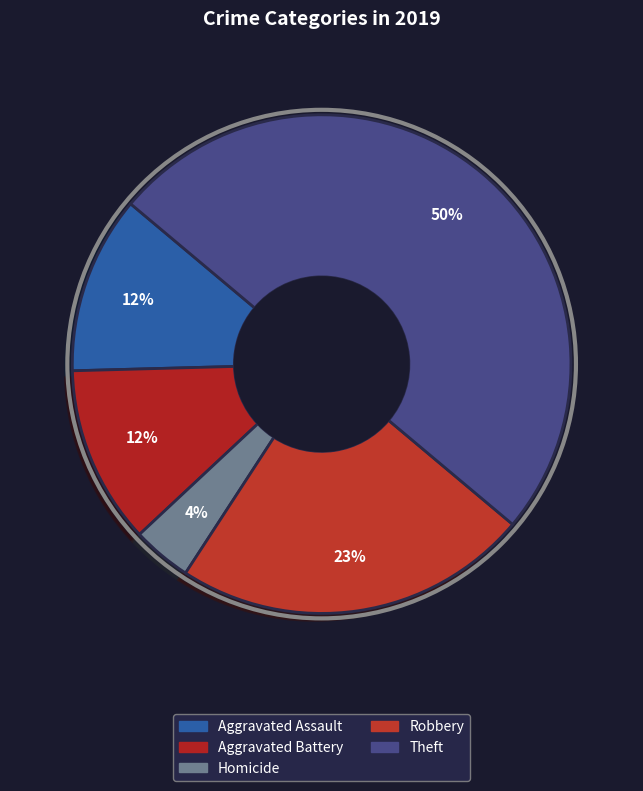

How many slices are in this pie chart?

5